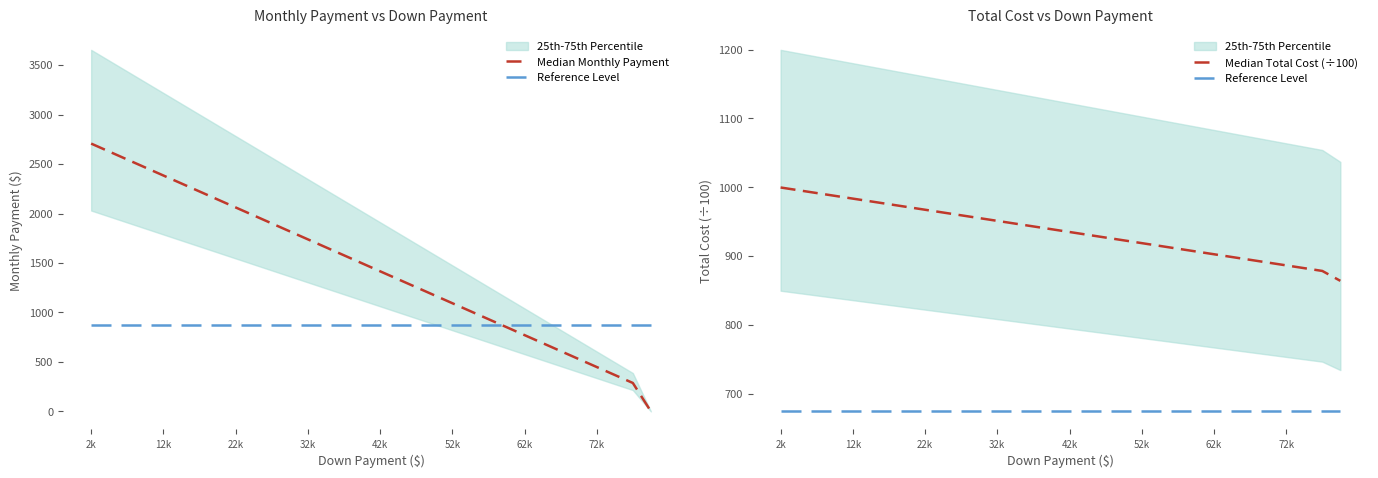

True or false: Reference Level has more than 2 points higher than both neighbors.

False